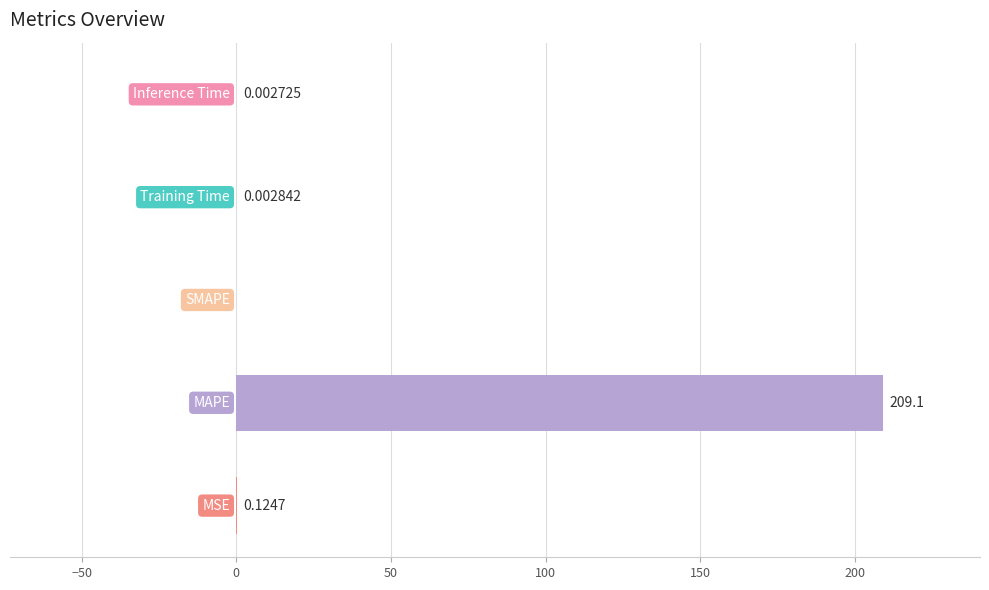

What is the sum of all values?

209.3